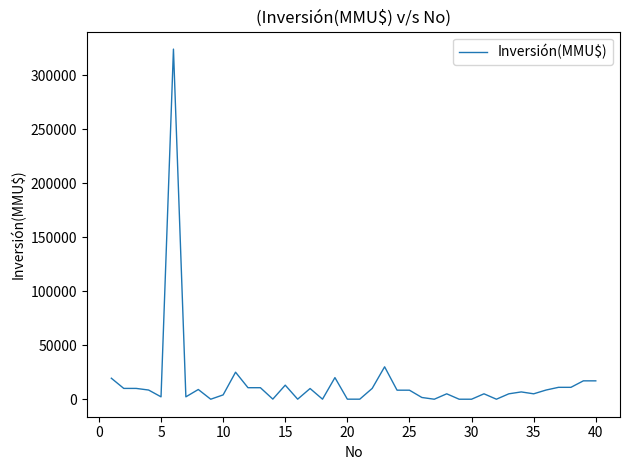

What is the greatest value displayed?

324020